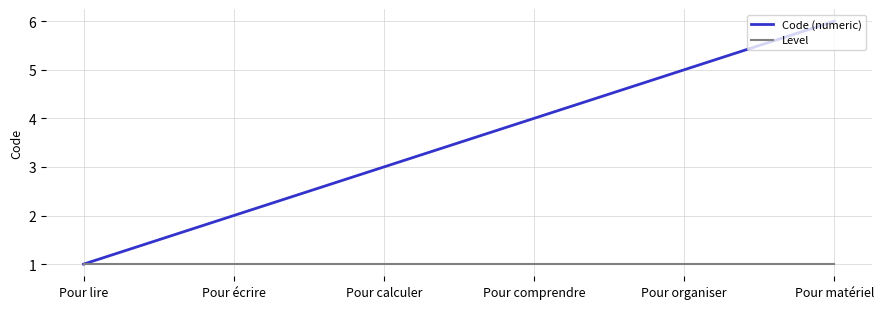

What is the greatest value displayed?

6